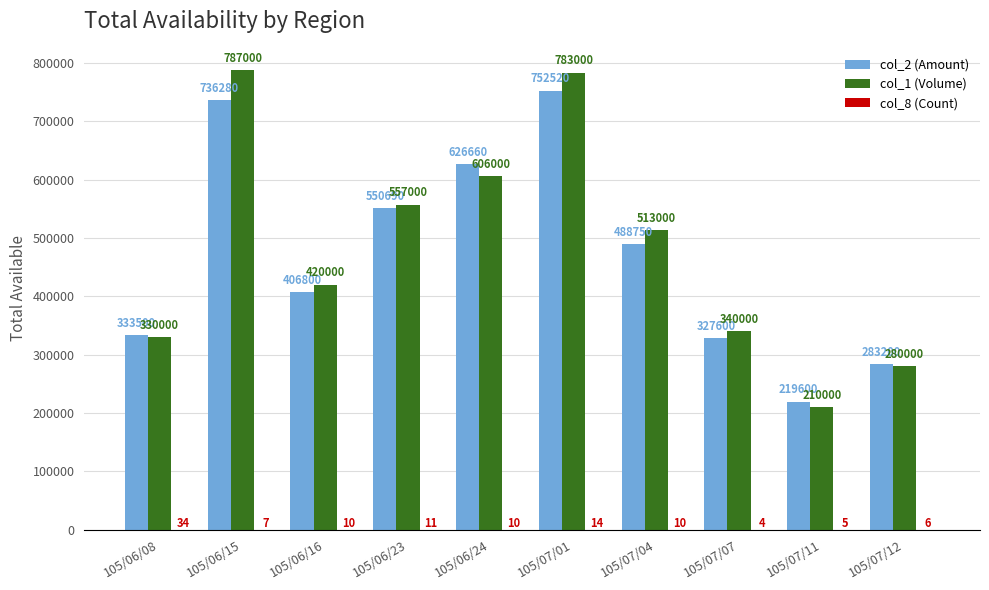

Are the bars horizontal?

No